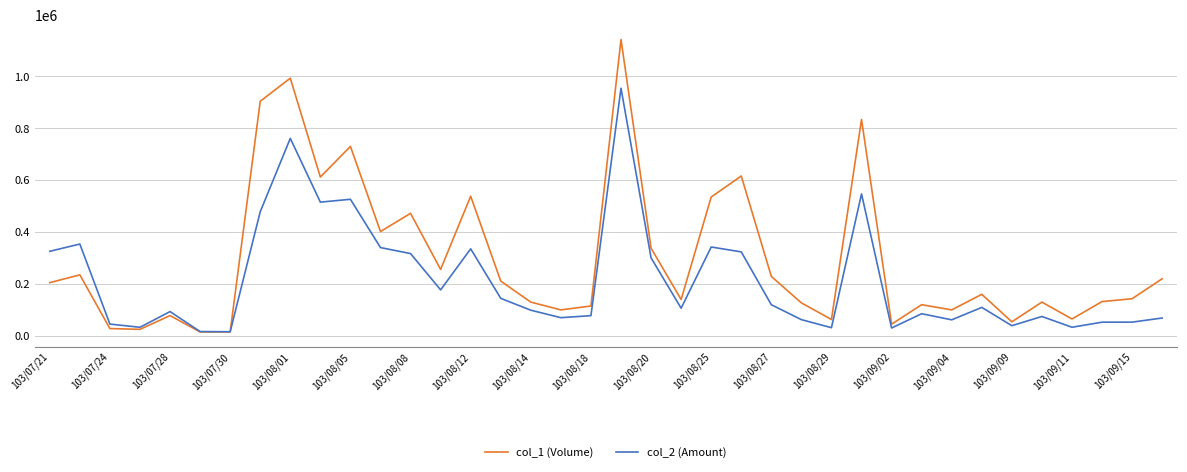

What is the maximum value shown in the chart?

1142000